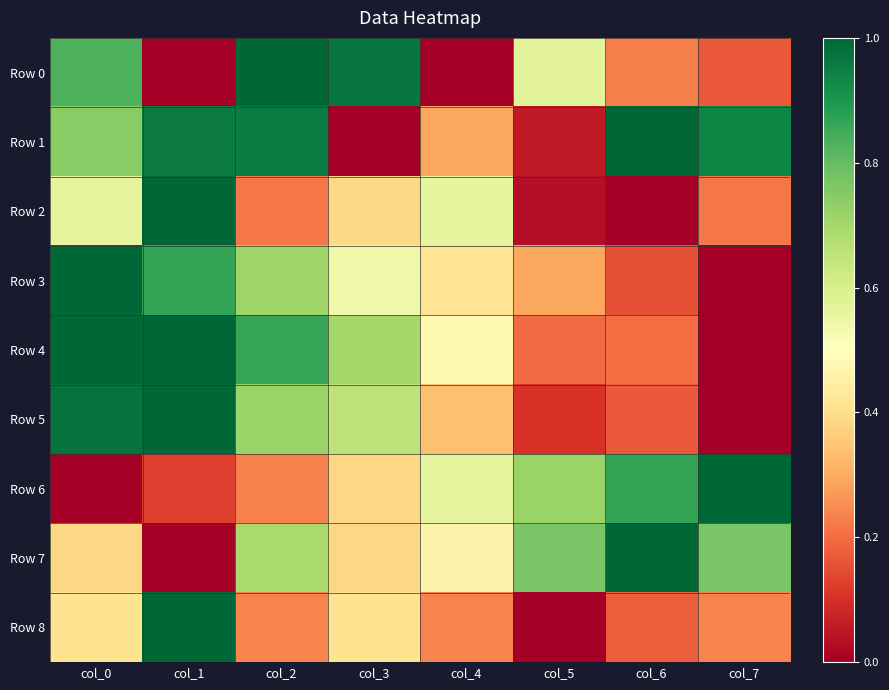

How many categories are shown in the chart?

8